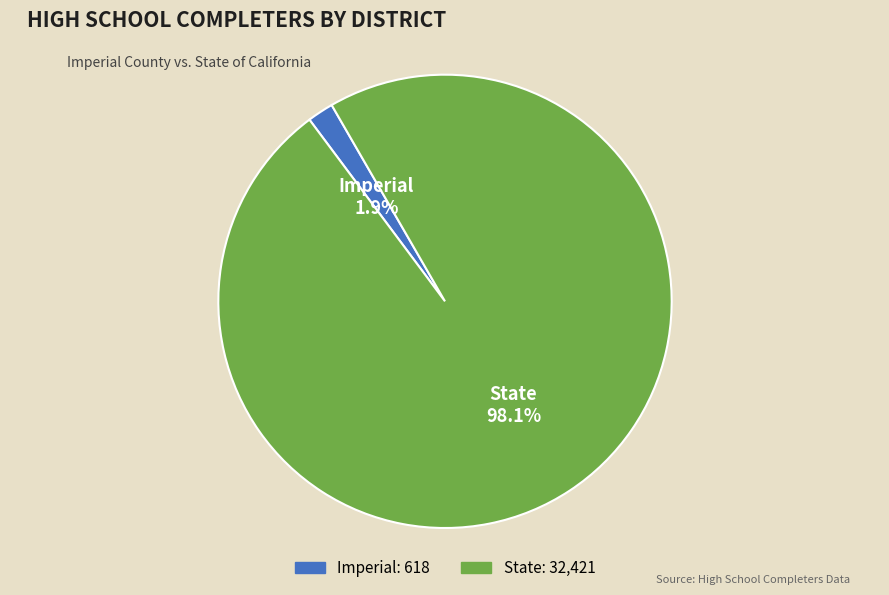

Is it true that Imperial is 2% of the pie?

True